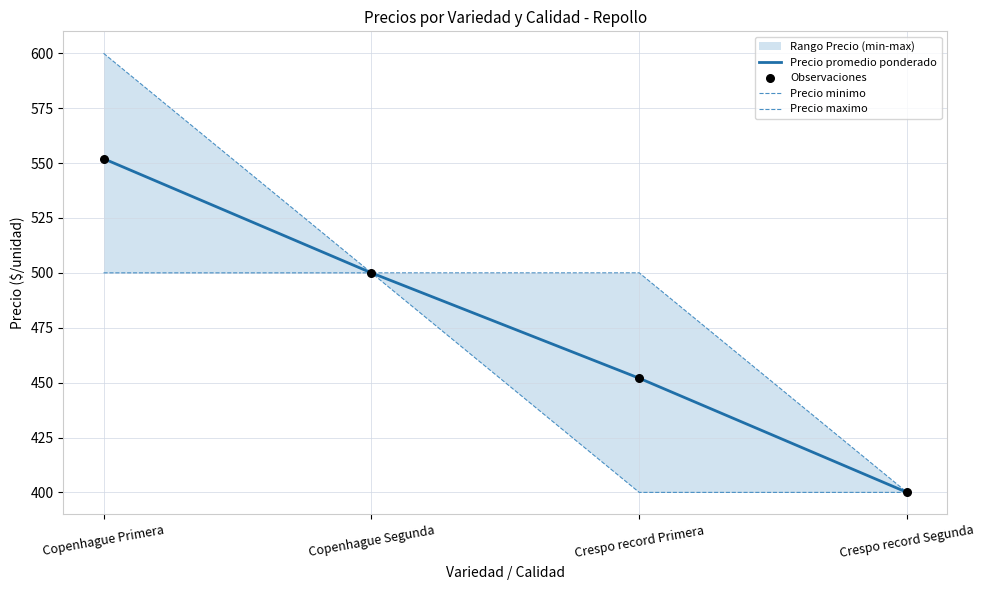

Which series contains the highest Y value?

Precio maximo